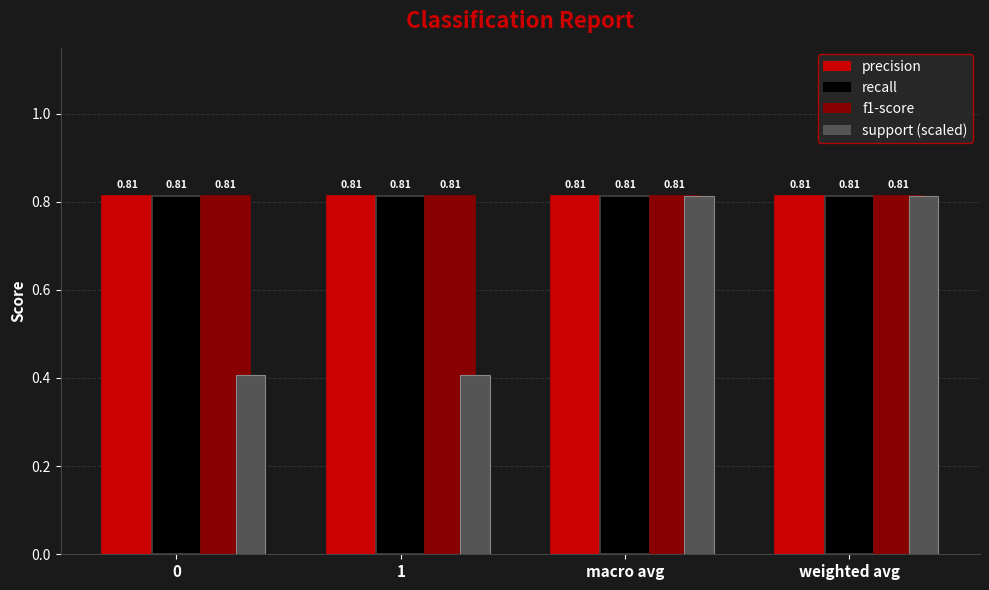

How many data points does each series have?

4